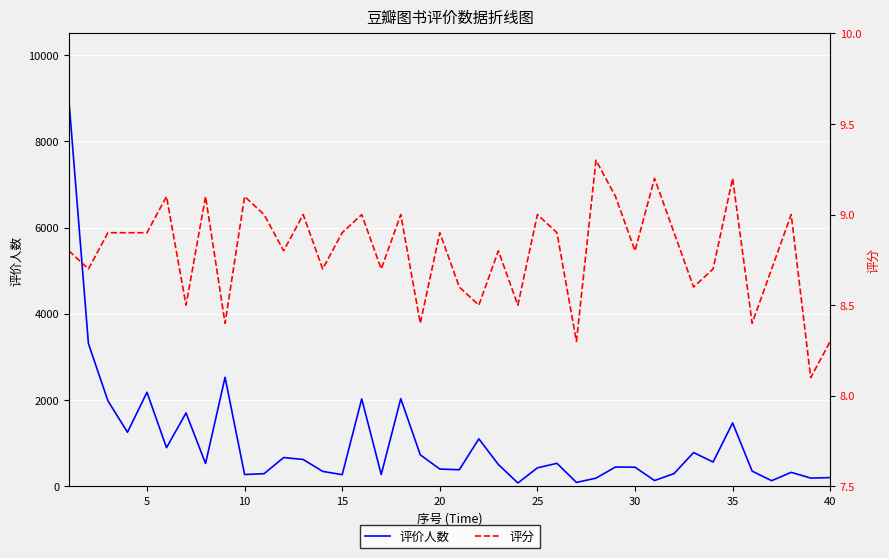

In 评价人数, how many points are lower than both neighbors (excluding endpoints)?

13